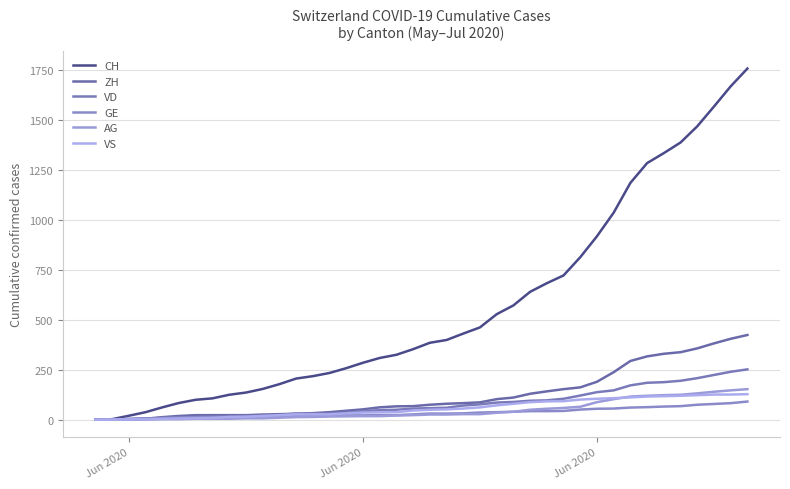

What are all the series names shown in the legend?

CH, ZH, VD, GE, AG, VS